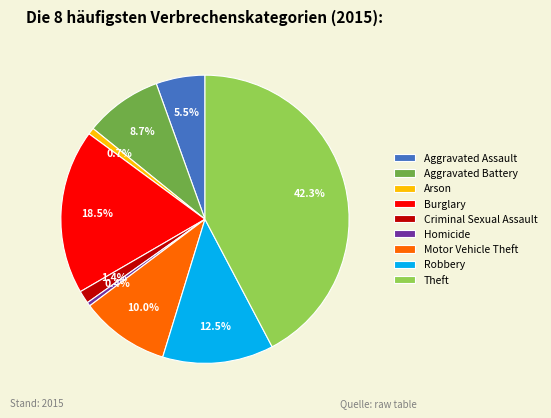

What is the ratio of the value at Aggravated Assault to the value at Aggravated Battery?

0.6